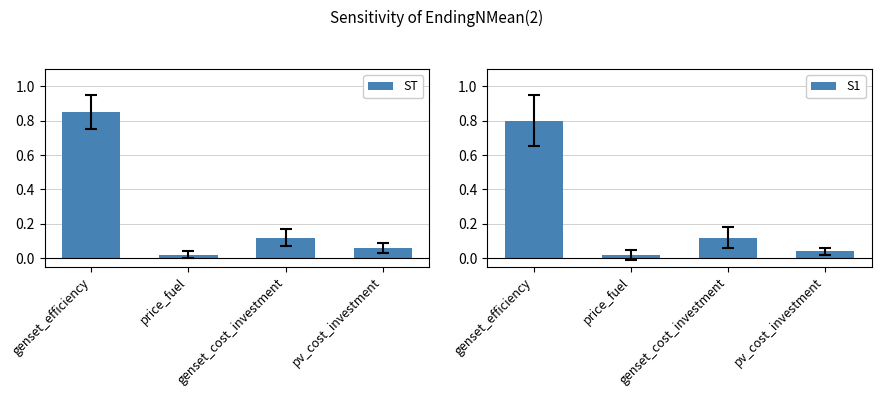

What position from the right is pv_cost_investment?

1